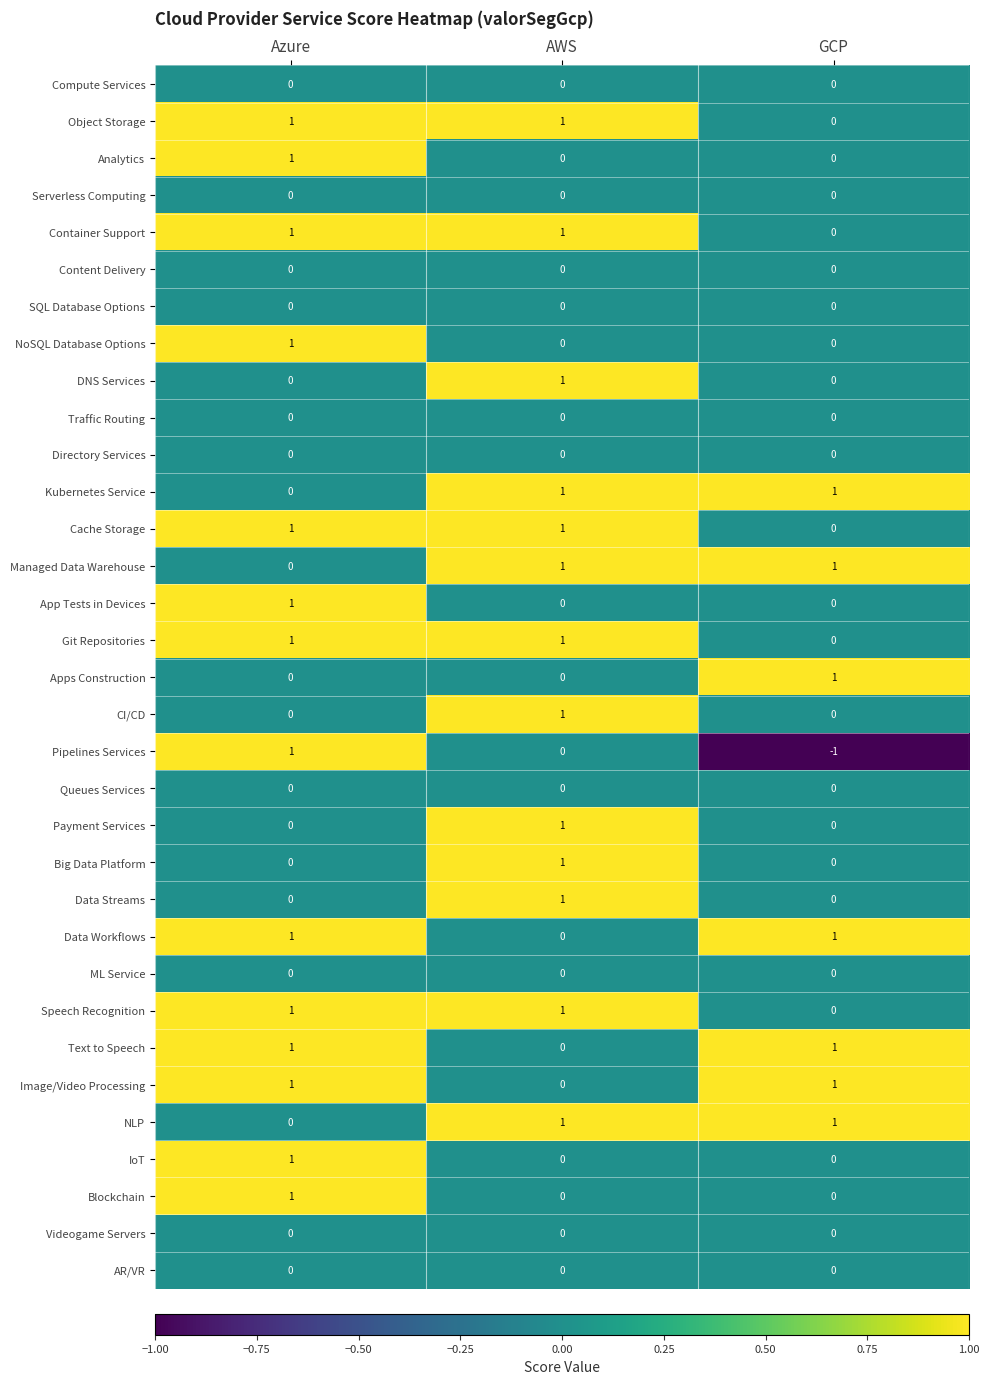

How many distinct data groups are displayed?

33